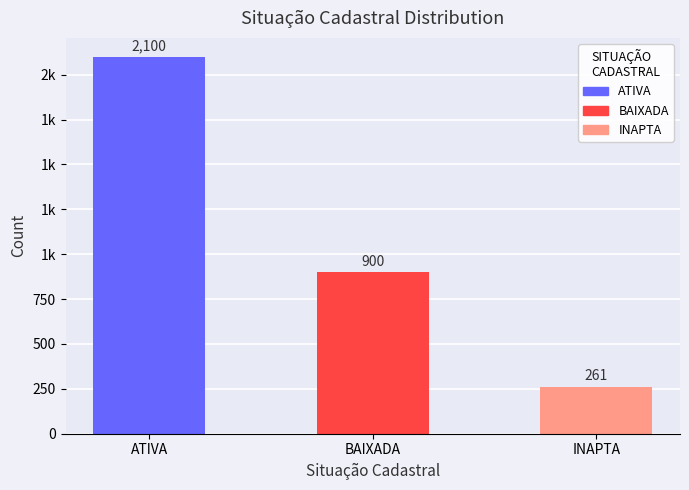

List the labels in order of value, smallest first.

INAPTA, BAIXADA, ATIVA